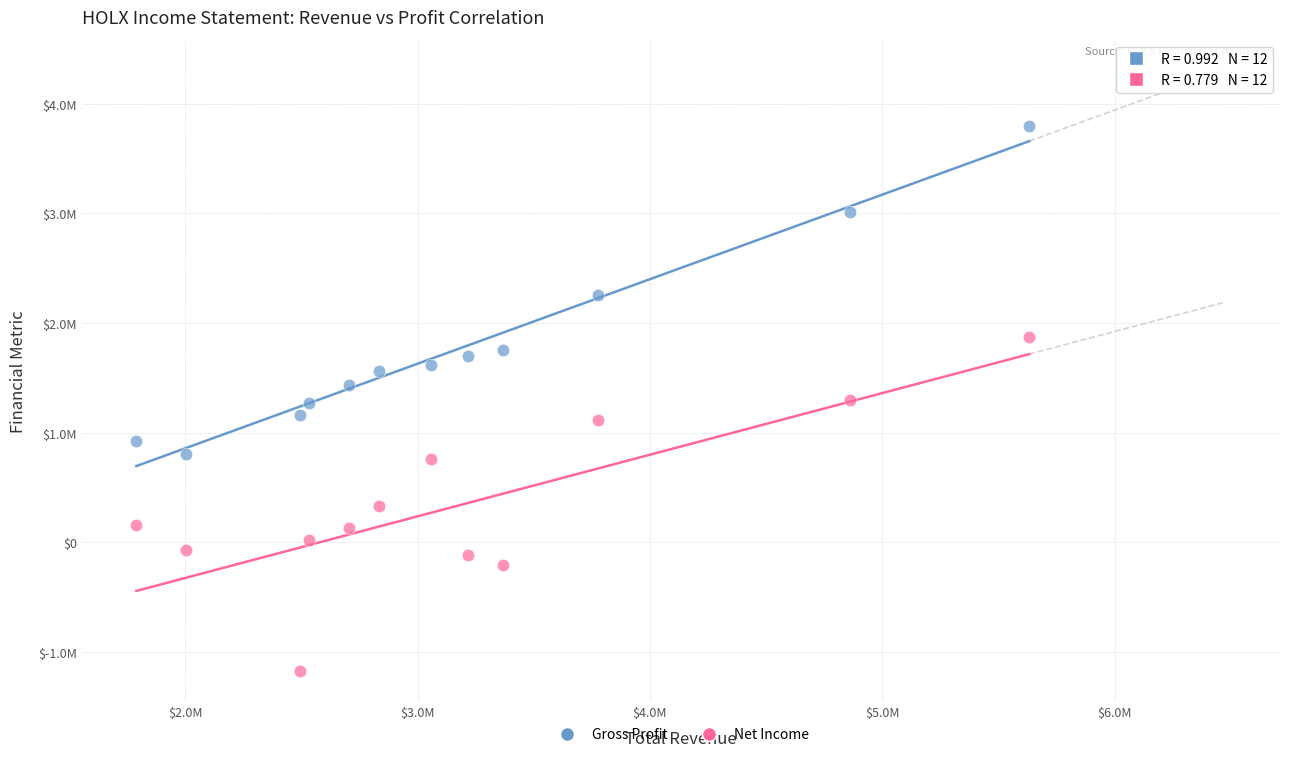

What are all the series names shown in the legend?

Gross Profit, Net Income